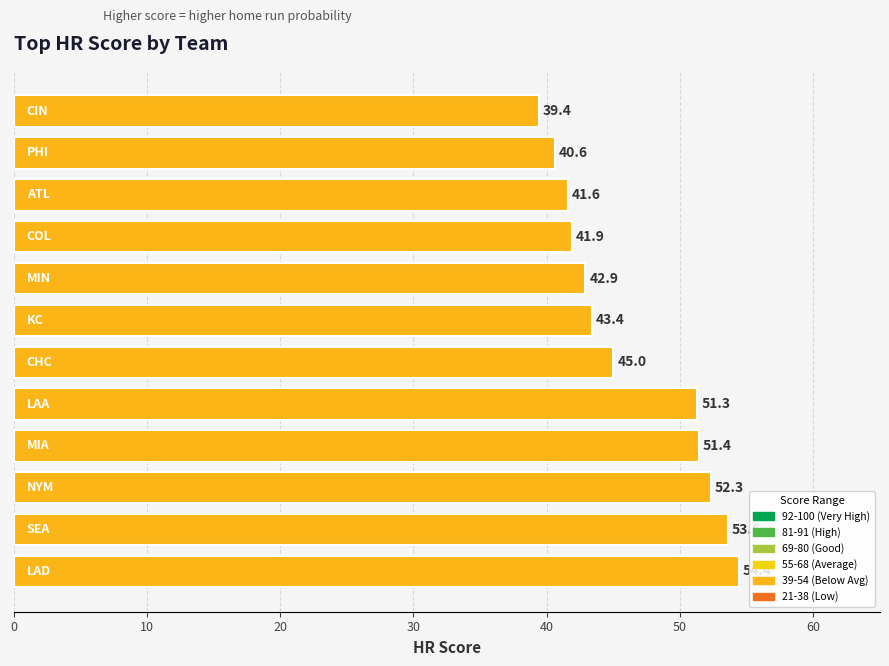

What is the difference between the second highest and second lowest values?

13.0